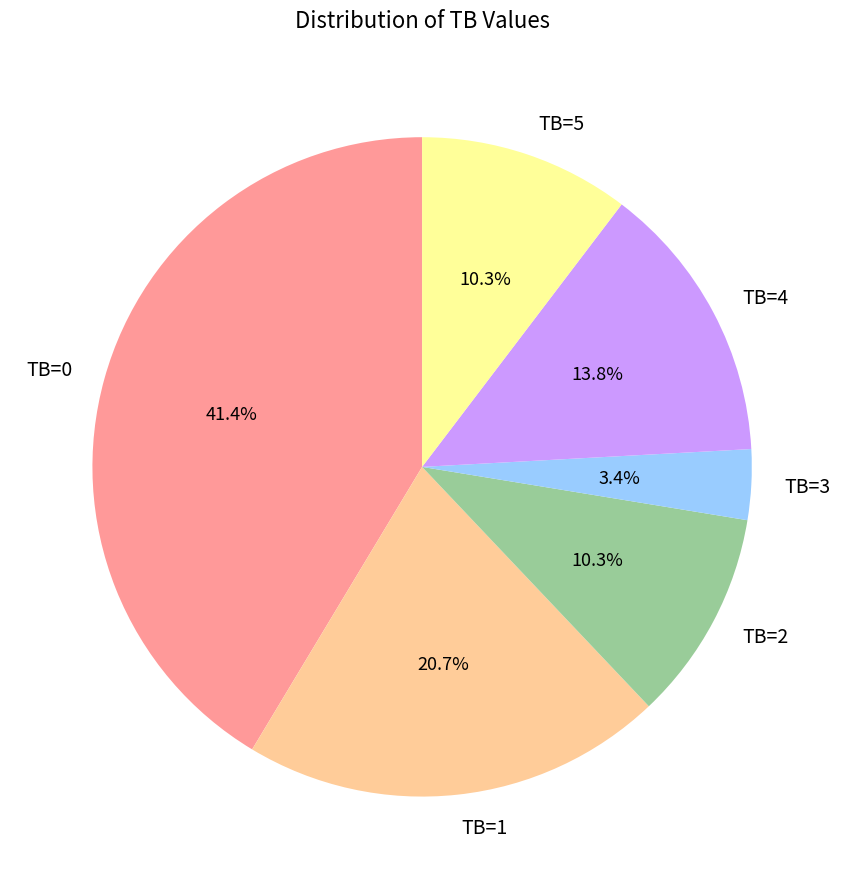

How much of the chart is everything except TB=1?

79.3%